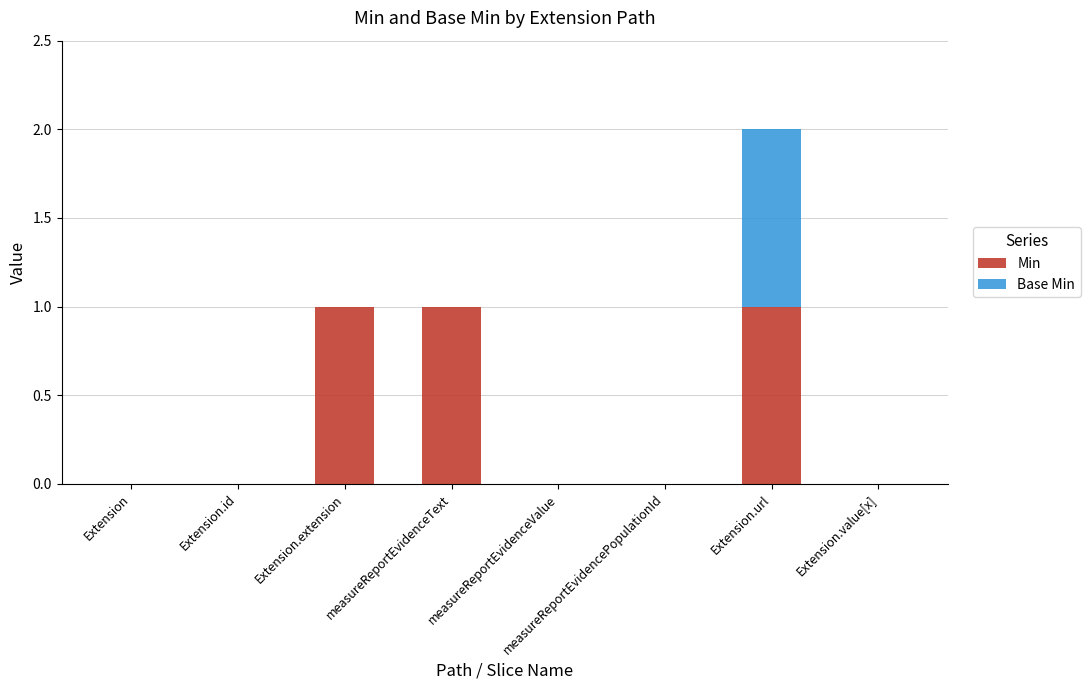

True or false: Min has a value of 0 at Extension.id.

True